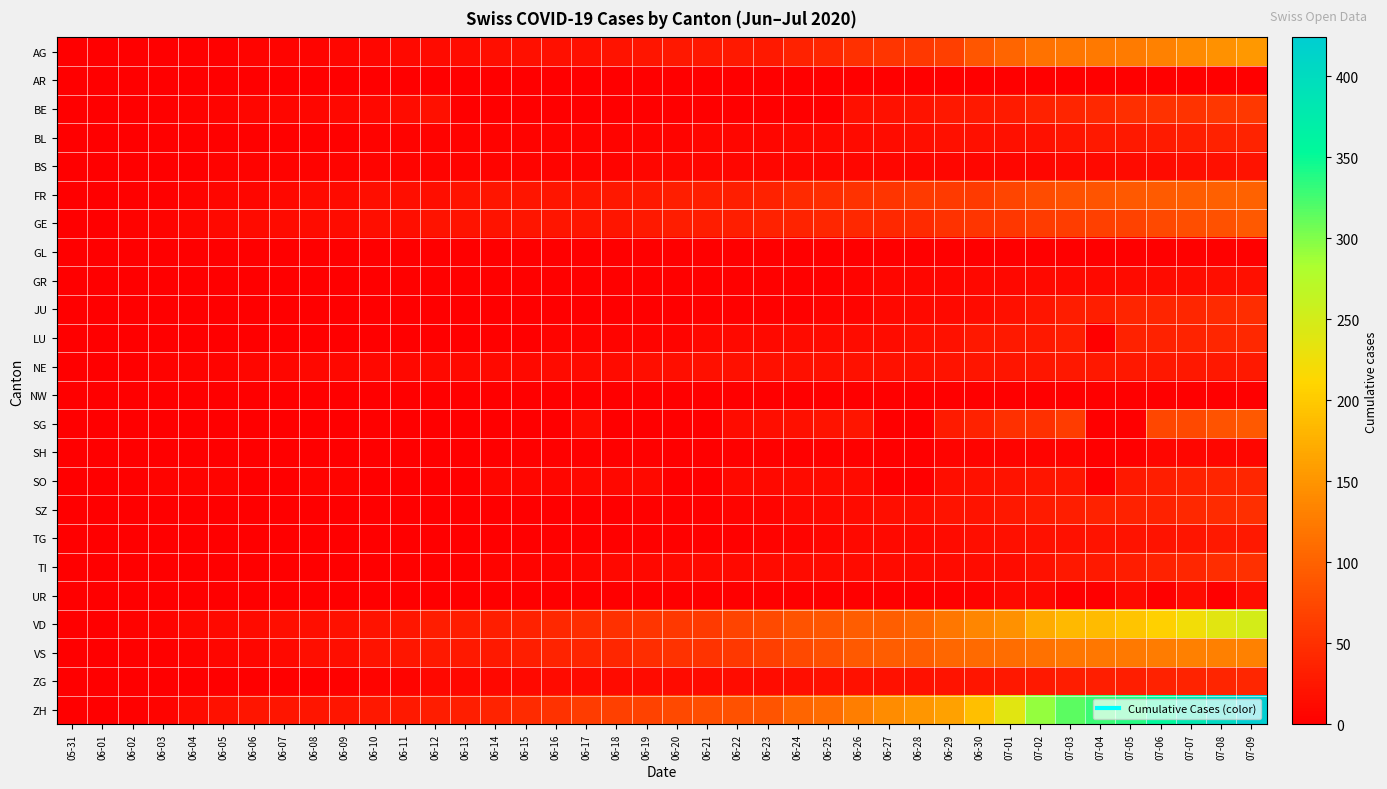

Reading left to right, what are all the values shown in this chart?

AG: 05-31=0	06-01=0	06-02=0	06-03=1	06-04=3	06-05=3	06-06=5	06-07=5	06-08=5	06-09=7	06-10=7	06-11=10	06-12=13	06-13=14	06-14=16	06-15=17	06-16=18	06-17=18	06-18=21	06-19=23	06-20=26	06-21=26	06-22=28	06-23=28	06-24=35	06-25=40	06-26=50	06-27=55	06-28=59	06-29=65	06-30=88	07-01=103	07-02=116	07-03=120	07-04=123	07-05=125	07-06=132	07-07=140	07-08=147	07-09=153
AR: 05-31=0	06-01=0	06-02=0	06-03=0	06-04=0	06-05=0	06-06=0	06-07=0	06-08=0	06-09=0	06-10=0	06-11=0	06-12=0	06-13=0	06-14=0	06-15=0	06-16=0	06-17=0	06-18=0	06-19=0	06-20=0	06-21=0	06-22=0	06-23=0	06-24=0	06-25=0	06-26=0	06-27=0	06-28=0	06-29=0	06-30=0	07-01=0	07-02=0	07-03=0	07-04=0	07-05=0	07-06=0	07-07=0	07-08=0	07-09=0
BE: 05-31=0	06-01=0	06-02=1	06-03=2	06-04=4	06-05=6	06-06=8	06-07=8	06-08=8	06-09=9	06-10=9	06-11=14	06-12=17	06-13=0	06-14=0	06-15=0	06-16=0	06-17=0	06-18=0	06-19=0	06-20=0	06-21=0	06-22=0	06-23=0	06-24=0	06-25=0	06-26=18	06-27=19	06-28=21	06-29=25	06-30=27	07-01=29	07-02=35	07-03=39	07-04=43	07-05=49	07-06=52	07-07=53	07-08=57	07-09=59
BL: 05-31=0	06-01=1	06-02=1	06-03=2	06-04=2	06-05=3	06-06=3	06-07=3	06-08=3	06-09=3	06-10=4	06-11=4	06-12=4	06-13=4	06-14=4	06-15=4	06-16=5	06-17=5	06-18=5	06-19=5	06-20=6	06-21=7	06-22=7	06-23=7	06-24=9	06-25=10	06-26=12	06-27=14	06-28=16	06-29=17	06-30=17	07-01=18	07-02=19	07-03=23	07-04=27	07-05=27	07-06=29	07-07=32	07-08=35	07-09=38
BS: 05-31=0	06-01=0	06-02=0	06-03=1	06-04=1	06-05=4	06-06=4	06-07=4	06-08=4	06-09=5	06-10=5	06-11=5	06-12=5	06-13=5	06-14=5	06-15=5	06-16=5	06-17=6	06-18=6	06-19=7	06-20=7	06-21=7	06-22=7	06-23=7	06-24=7	06-25=7	06-26=7	06-27=7	06-28=7	06-29=7	06-30=7	07-01=7	07-02=8	07-03=10	07-04=11	07-05=12	07-06=12	07-07=15	07-08=18	07-09=21
FR: 05-31=0	06-01=0	06-02=2	06-03=3	06-04=5	06-05=7	06-06=7	06-07=9	06-08=13	06-09=13	06-10=15	06-11=16	06-12=16	06-13=20	06-14=22	06-15=22	06-16=23	06-17=24	06-18=26	06-19=27	06-20=32	06-21=32	06-22=32	06-23=36	06-24=44	06-25=47	06-26=52	06-27=56	06-28=61	06-29=61	06-30=61	07-01=72	07-02=79	07-03=84	07-04=87	07-05=92	07-06=94	07-07=96	07-08=99	07-09=100
GE: 05-31=0	06-01=1	06-02=4	06-03=6	06-04=8	06-05=10	06-06=13	06-07=13	06-08=14	06-09=14	06-10=16	06-11=16	06-12=20	06-13=20	06-14=20	06-15=22	06-16=22	06-17=23	06-18=23	06-19=27	06-20=31	06-21=31	06-22=32	06-23=36	06-24=38	06-25=40	06-26=43	06-27=43	06-28=44	06-29=52	06-30=56	07-01=57	07-02=62	07-03=64	07-04=67	07-05=69	07-06=76	07-07=80	07-08=84	07-09=92
GL: 05-31=0	06-01=0	06-02=0	06-03=0	06-04=0	06-05=0	06-06=0	06-07=0	06-08=0	06-09=0	06-10=0	06-11=0	06-12=0	06-13=0	06-14=0	06-15=0	06-16=0	06-17=0	06-18=0	06-19=0	06-20=0	06-21=0	06-22=0	06-23=0	06-24=1	06-25=1	06-26=1	06-27=0	06-28=0	06-29=1	06-30=1	07-01=1	07-02=1	07-03=1	07-04=0	07-05=0	07-06=1	07-07=2	07-08=2	07-09=3
GR: 05-31=0	06-01=0	06-02=0	06-03=1	06-04=1	06-05=1	06-06=1	06-07=1	06-08=1	06-09=1	06-10=1	06-11=2	06-12=2	06-13=2	06-14=2	06-15=2	06-16=2	06-17=2	06-18=2	06-19=2	06-20=2	06-21=2	06-22=3	06-23=3	06-24=3	06-25=3	06-26=5	06-27=7	06-28=7	06-29=8	06-30=9	07-01=9	07-02=10	07-03=11	07-04=11	07-05=12	07-06=13	07-07=14	07-08=16	07-09=18
JU: 05-31=0	06-01=0	06-02=0	06-03=0	06-04=0	06-05=0	06-06=0	06-07=0	06-08=0	06-09=0	06-10=0	06-11=0	06-12=0	06-13=1	06-14=1	06-15=1	06-16=1	06-17=1	06-18=1	06-19=1	06-20=1	06-21=3	06-22=3	06-23=3	06-24=3	06-25=5	06-26=6	06-27=9	06-28=11	06-29=11	06-30=12	07-01=17	07-02=22	07-03=30	07-04=33	07-05=39	07-06=39	07-07=41	07-08=44	07-09=47
LU: 05-31=0	06-01=0	06-02=0	06-03=0	06-04=0	06-05=0	06-06=0	06-07=1	06-08=1	06-09=1	06-10=1	06-11=1	06-12=0	06-13=0	06-14=3	06-15=0	06-16=5	06-17=5	06-18=5	06-19=6	06-20=6	06-21=9	06-22=10	06-23=11	06-24=12	06-25=12	06-26=14	06-27=14	06-28=17	06-29=19	06-30=25	07-01=28	07-02=28	07-03=32	07-04=0	07-05=36	07-06=36	07-07=37	07-08=40	07-09=43
NE: 05-31=0	06-01=0	06-02=1	06-03=4	06-04=5	06-05=6	06-06=7	06-07=7	06-08=9	06-09=9	06-10=9	06-11=9	06-12=10	06-13=11	06-14=11	06-15=11	06-16=12	06-17=13	06-18=13	06-19=15	06-20=16	06-21=17	06-22=17	06-23=18	06-24=18	06-25=18	06-26=19	06-27=19	06-28=19	06-29=20	06-30=22	07-01=22	07-02=24	07-03=25	07-04=25	07-05=25	07-06=26	07-07=26	07-08=26	07-09=28
NW: 05-31=0	06-01=0	06-02=0	06-03=0	06-04=0	06-05=0	06-06=0	06-07=0	06-08=0	06-09=0	06-10=0	06-11=0	06-12=0	06-13=0	06-14=0	06-15=0	06-16=0	06-17=0	06-18=0	06-19=0	06-20=0	06-21=0	06-22=0	06-23=0	06-24=0	06-25=0	06-26=0	06-27=0	06-28=0	06-29=0	06-30=0	07-01=0	07-02=0	07-03=0	07-04=0	07-05=0	07-06=0	07-07=0	07-08=1	07-09=1
SG: 05-31=0	06-01=0	06-02=0	06-03=1	06-04=0	06-05=0	06-06=0	06-07=0	06-08=0	06-09=0	06-10=3	06-11=0	06-12=0	06-13=0	06-14=0	06-15=0	06-16=0	06-17=12	06-18=0	06-19=0	06-20=0	06-21=0	06-22=14	06-23=15	06-24=17	06-25=20	06-26=23	06-27=0	06-28=0	06-29=29	06-30=35	07-01=51	07-02=51	07-03=62	07-04=0	07-05=0	07-06=73	07-07=75	07-08=85	07-09=92
SH: 05-31=0	06-01=0	06-02=0	06-03=0	06-04=0	06-05=0	06-06=0	06-07=0	06-08=1	06-09=1	06-10=1	06-11=1	06-12=1	06-13=0	06-14=0	06-15=3	06-16=3	06-17=3	06-18=3	06-19=3	06-20=0	06-21=0	06-22=3	06-23=3	06-24=3	06-25=3	06-26=3	06-27=0	06-28=0	06-29=5	06-30=5	07-01=5	07-02=5	07-03=5	07-04=0	07-05=0	07-06=7	07-07=8	07-08=8	07-09=8
SO: 05-31=0	06-01=0	06-02=3	06-03=5	06-04=6	06-05=6	06-06=0	06-07=0	06-08=6	06-09=6	06-10=0	06-11=0	06-12=0	06-13=0	06-14=8	06-15=8	06-16=8	06-17=9	06-18=9	06-19=11	06-20=0	06-21=0	06-22=11	06-23=11	06-24=12	06-25=13	06-26=13	06-27=0	06-28=0	06-29=16	06-30=19	07-01=21	07-02=23	07-03=24	07-04=0	07-05=28	07-06=32	07-07=35	07-08=39	07-09=41
SZ: 05-31=0	06-01=0	06-02=0	06-03=0	06-04=0	06-05=0	06-06=0	06-07=0	06-08=0	06-09=0	06-10=0	06-11=1	06-12=1	06-13=1	06-14=1	06-15=1	06-16=1	06-17=1	06-18=1	06-19=2	06-20=2	06-21=2	06-22=6	06-23=6	06-24=9	06-25=10	06-26=13	06-27=16	06-28=16	06-29=21	06-30=21	07-01=25	07-02=29	07-03=32	07-04=35	07-05=35	07-06=35	07-07=42	07-08=46	07-09=49
TG: 05-31=0	06-01=0	06-02=0	06-03=0	06-04=0	06-05=0	06-06=0	06-07=0	06-08=1	06-09=1	06-10=1	06-11=1	06-12=1	06-13=1	06-14=1	06-15=1	06-16=2	06-17=2	06-18=2	06-19=2	06-20=2	06-21=2	06-22=3	06-23=4	06-24=6	06-25=8	06-26=10	06-27=10	06-28=11	06-29=12	06-30=15	07-01=18	07-02=19	07-03=19	07-04=20	07-05=21	07-06=21	07-07=23	07-08=27	07-09=27
TI: 05-31=0	06-01=0	06-02=0	06-03=0	06-04=1	06-05=1	06-06=1	06-07=1	06-08=1	06-09=1	06-10=1	06-11=2	06-12=2	06-13=3	06-14=6	06-15=6	06-16=6	06-17=8	06-18=9	06-19=9	06-20=10	06-21=10	06-22=11	06-23=12	06-24=12	06-25=12	06-26=12	06-27=12	06-28=12	06-29=13	06-30=14	07-01=14	07-02=19	07-03=26	07-04=27	07-05=31	07-06=36	07-07=40	07-08=48	07-09=50
UR: 05-31=0	06-01=0	06-02=0	06-03=0	06-04=0	06-05=0	06-06=0	06-07=0	06-08=0	06-09=0	06-10=0	06-11=0	06-12=0	06-13=0	06-14=0	06-15=0	06-16=0	06-17=0	06-18=0	06-19=0	06-20=0	06-21=0	06-22=0	06-23=0	06-24=0	06-25=0	06-26=1	06-27=0	06-28=0	06-29=2	06-30=4	07-01=10	07-02=11	07-03=0	07-04=0	07-05=12	07-06=0	07-07=14	07-08=0	07-09=16
VD: 05-31=0	06-01=0	06-02=4	06-03=6	06-04=9	06-05=11	06-06=13	06-07=15	06-08=16	06-09=19	06-10=20	06-11=24	06-12=31	06-13=31	06-14=32	06-15=35	06-16=43	06-17=48	06-18=50	06-19=56	06-20=58	06-21=60	06-22=71	06-23=77	06-24=86	06-25=89	06-26=95	06-27=97	06-28=105	06-29=121	06-30=137	07-01=146	07-02=171	07-03=184	07-04=187	07-05=194	07-06=207	07-07=223	07-08=238	07-09=250
VS: 05-31=0	06-01=1	06-02=2	06-03=2	06-04=4	06-05=7	06-06=7	06-07=10	06-08=15	06-09=16	06-10=20	06-11=24	06-12=28	06-13=28	06-14=28	06-15=32	06-16=37	06-17=39	06-18=40	06-19=48	06-20=52	06-21=53	06-22=58	06-23=65	06-24=75	06-25=82	06-26=92	06-27=96	06-28=97	06-29=105	06-30=109	07-01=112	07-02=115	07-03=120	07-04=122	07-05=124	07-06=127	07-07=130	07-08=130	07-09=132
ZG: 05-31=0	06-01=0	06-02=0	06-03=0	06-04=0	06-05=0	06-06=0	06-07=0	06-08=1	06-09=3	06-10=5	06-11=5	06-12=9	06-13=9	06-14=9	06-15=11	06-16=12	06-17=13	06-18=13	06-19=13	06-20=13	06-21=13	06-22=14	06-23=14	06-24=16	06-25=17	06-26=19	06-27=19	06-28=19	06-29=21	06-30=23	07-01=25	07-02=27	07-03=31	07-04=33	07-05=33	07-06=36	07-07=38	07-08=39	07-09=41
ZH: 05-31=0	06-01=0	06-02=2	06-03=5	06-04=13	06-05=19	06-06=23	06-07=23	06-08=23	06-09=23	06-10=26	06-11=28	06-12=30	06-13=33	06-14=38	06-15=45	06-16=52	06-17=62	06-18=67	06-19=68	06-20=75	06-21=80	06-22=83	06-23=87	06-24=103	06-25=110	06-26=129	06-27=141	06-28=152	06-29=161	06-30=189	07-01=237	07-02=293	07-03=316	07-04=329	07-05=337	07-06=356	07-07=382	07-08=405	07-09=424